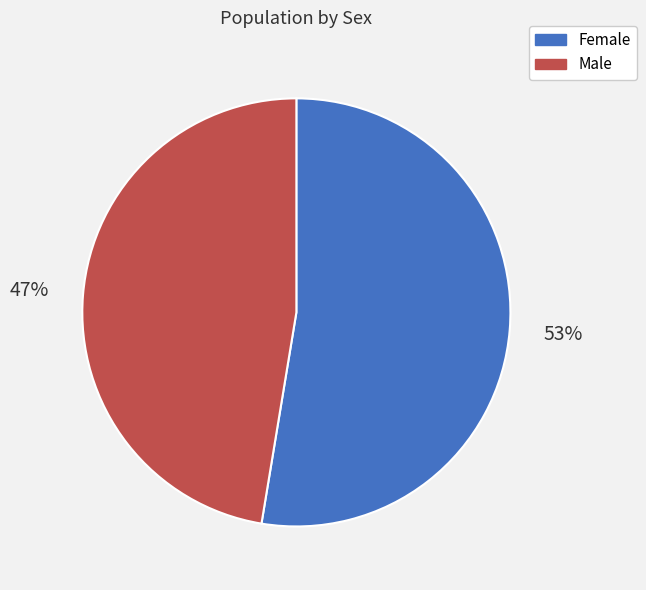

Between Female and Male, which is larger?

Female